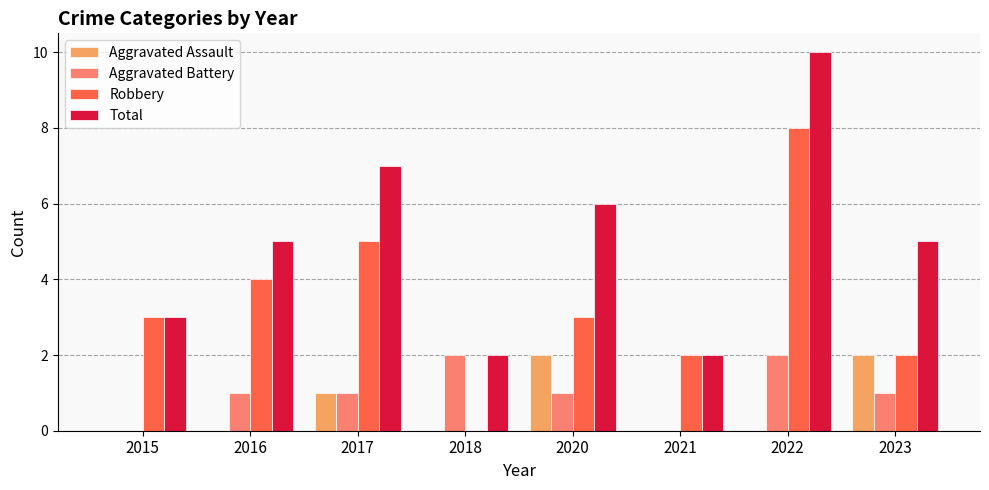

Between 2018 and 2023, which series saw the biggest shift?

Total